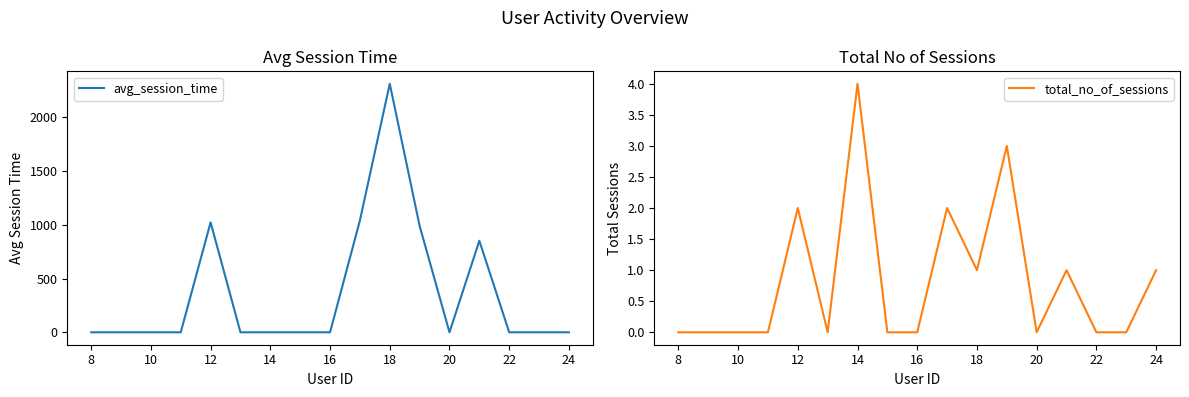

Count the number of categories in the chart.

16